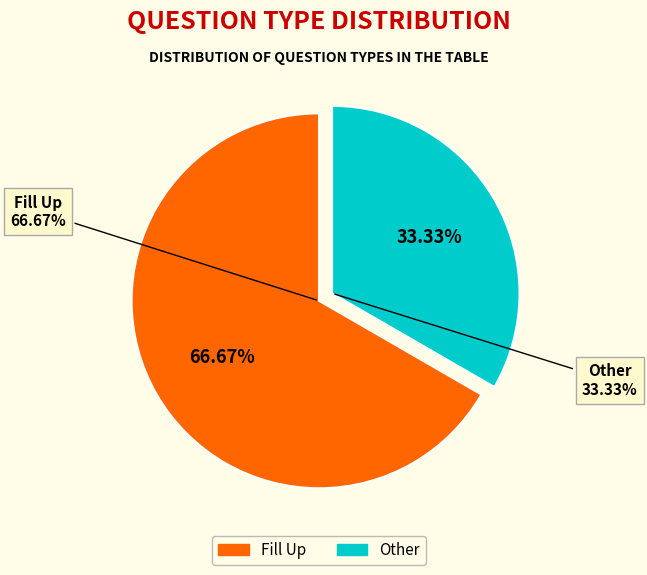

How many segments does this pie chart have?

2